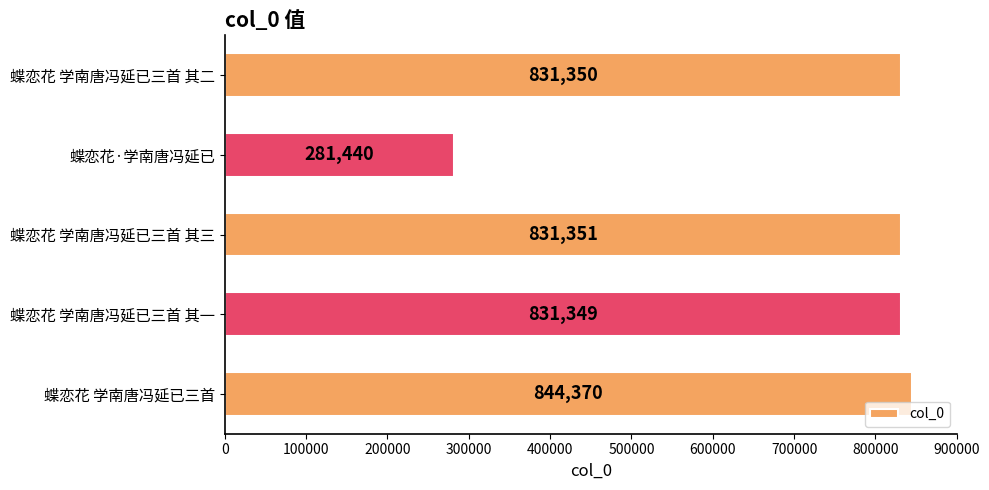

At which label is the value closest to 562905?

蝶恋花 学南唐冯延已三首 其一